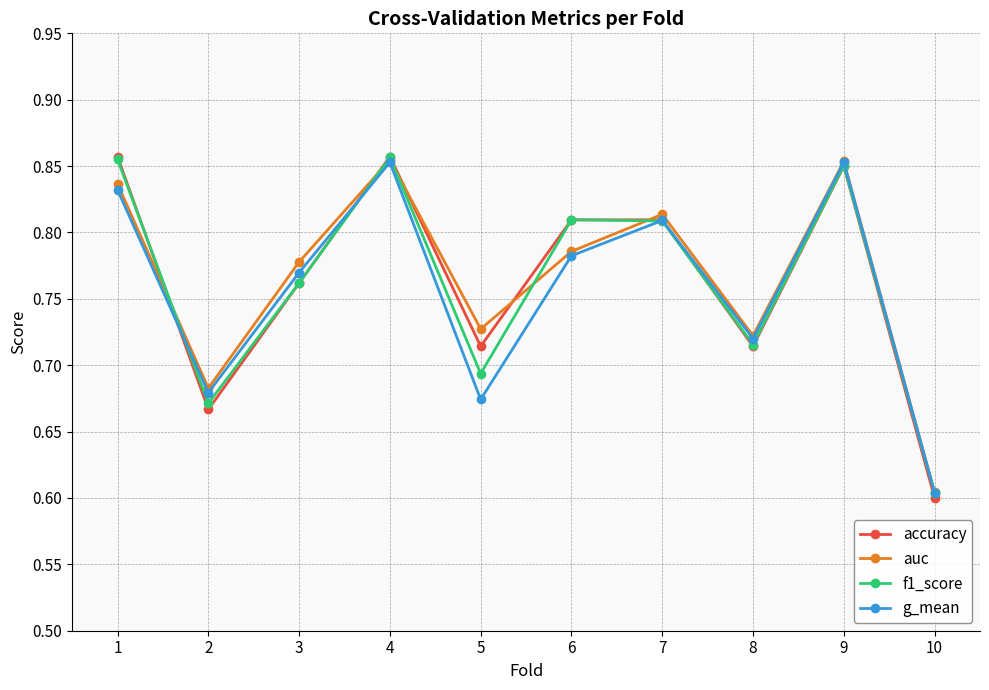

Where is auc nearest to the value 0?

10